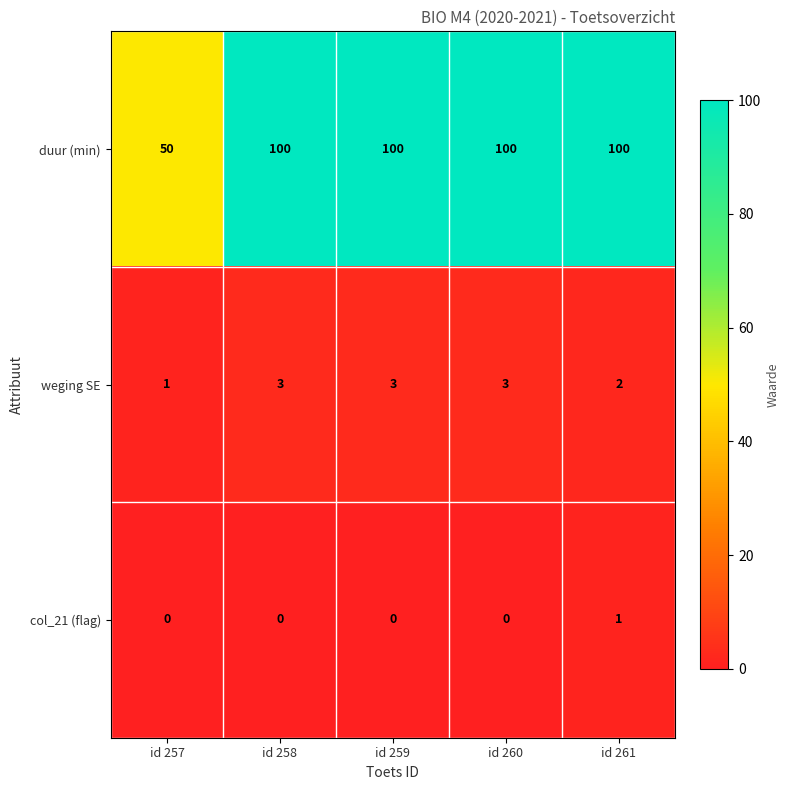

Which series has the widest spread of values?

duur (min)